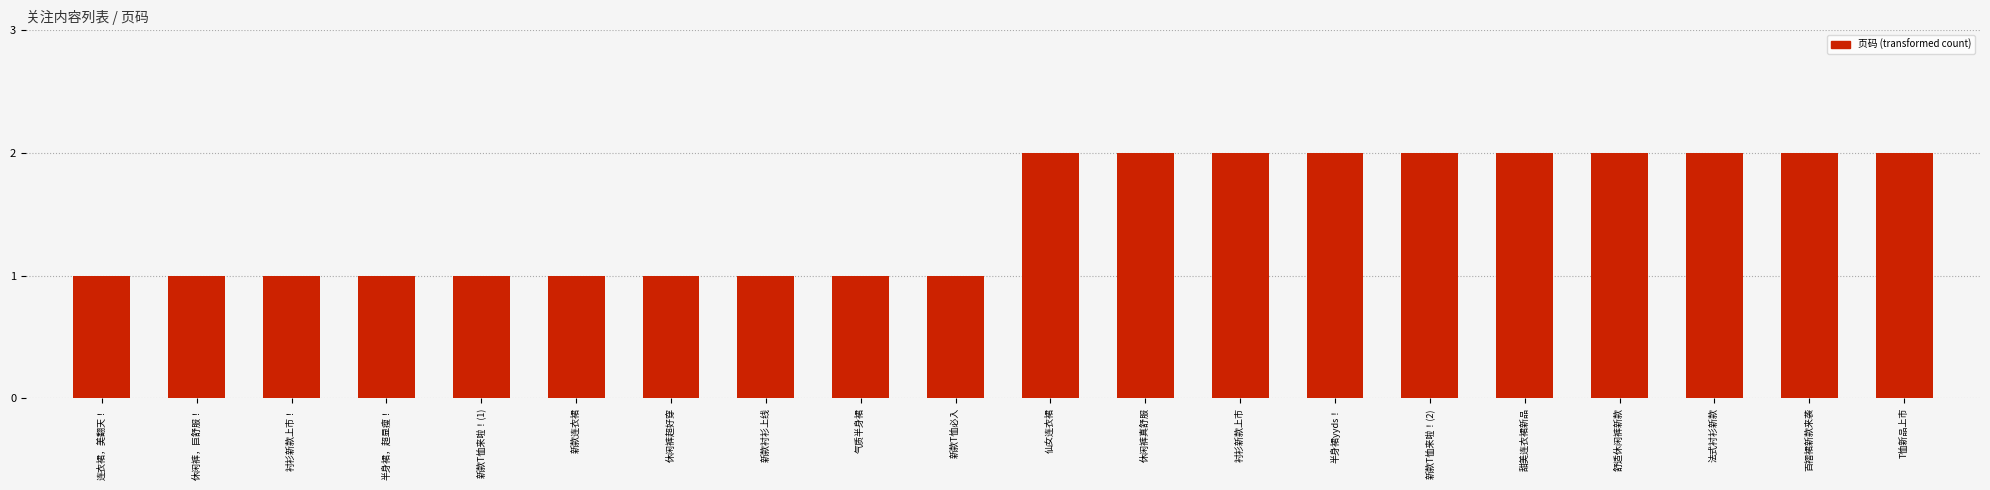

Are the bars grouped side by side (vs. stacked)?

No